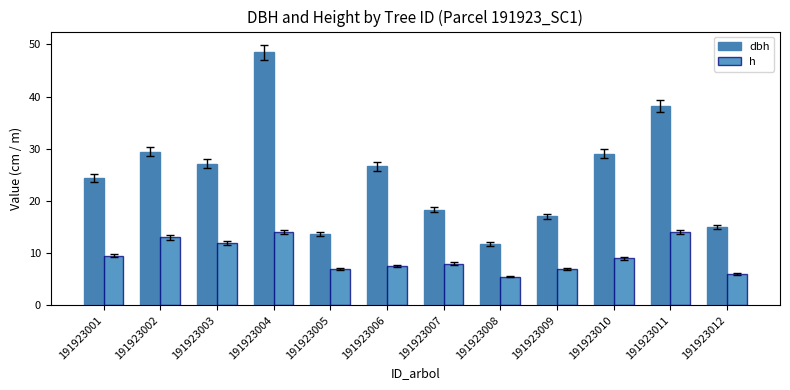

Which series has the largest range (max minus min)?

dbh